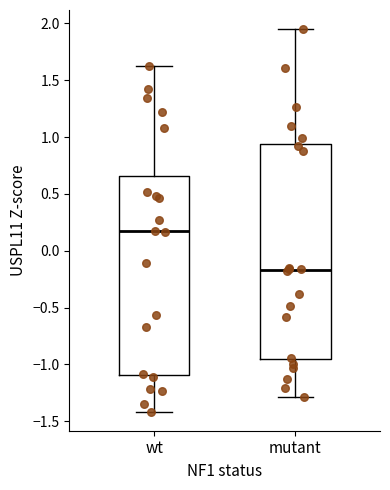

Where does the upper whisker of the box for wt end on the y-axis? The values are not printed on the chart, so give them approximately, as read against the axis.

1.60